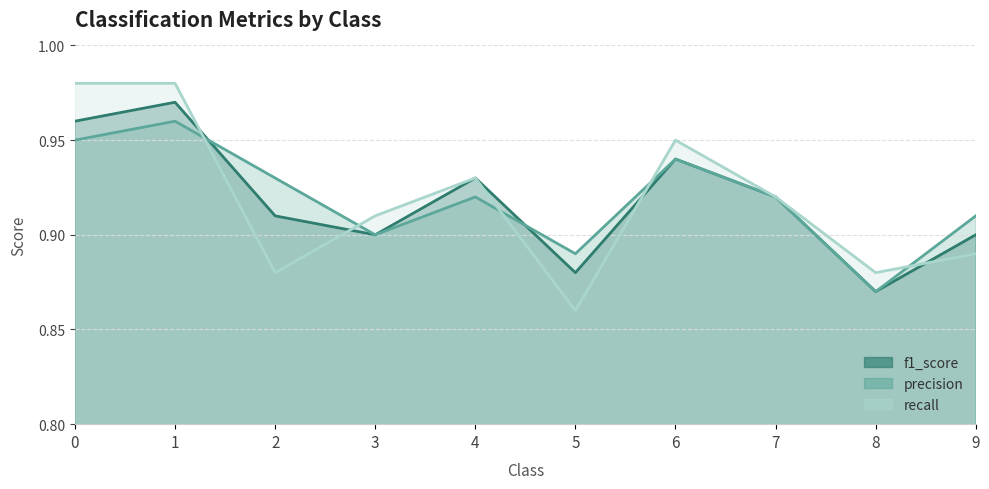

What is the difference between the maximum and second lowest values in the recall series?

0.1